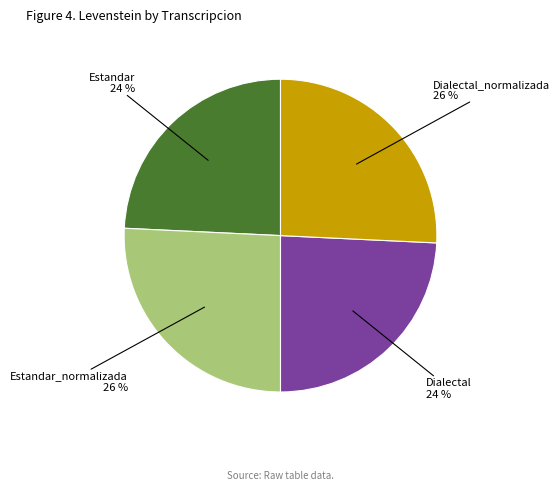

Combined, do Dialectal and Estandar account for over 50%?

No